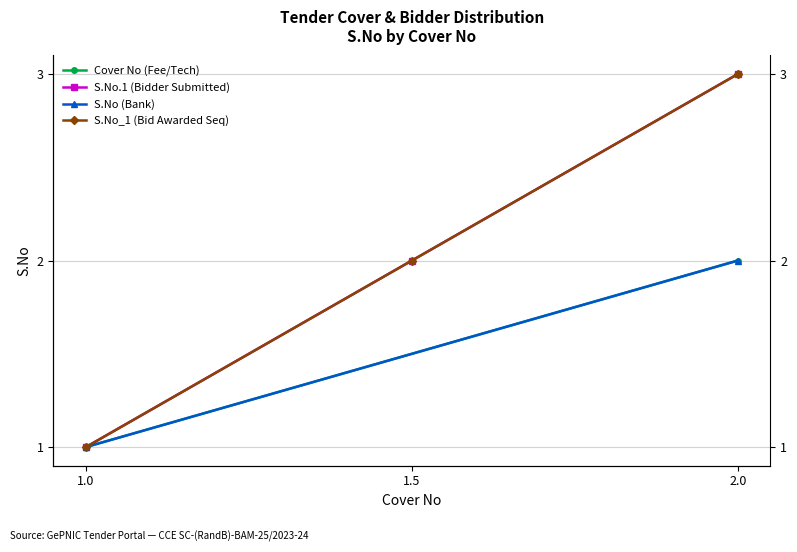

The Cover 1 (Fee/PreQual/Technical) series shows 1 at 1.0. True or false?

True